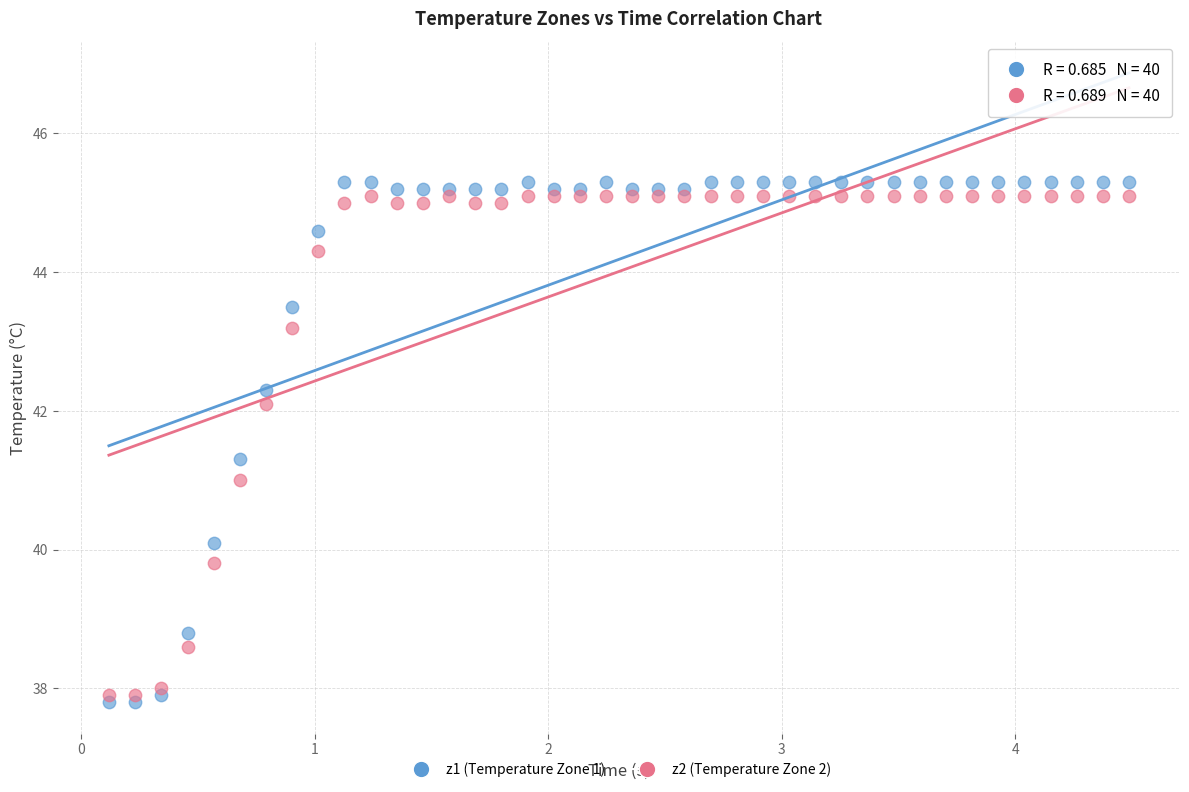

Across all data points, what is the range of Y values (max minus min)?

7.5